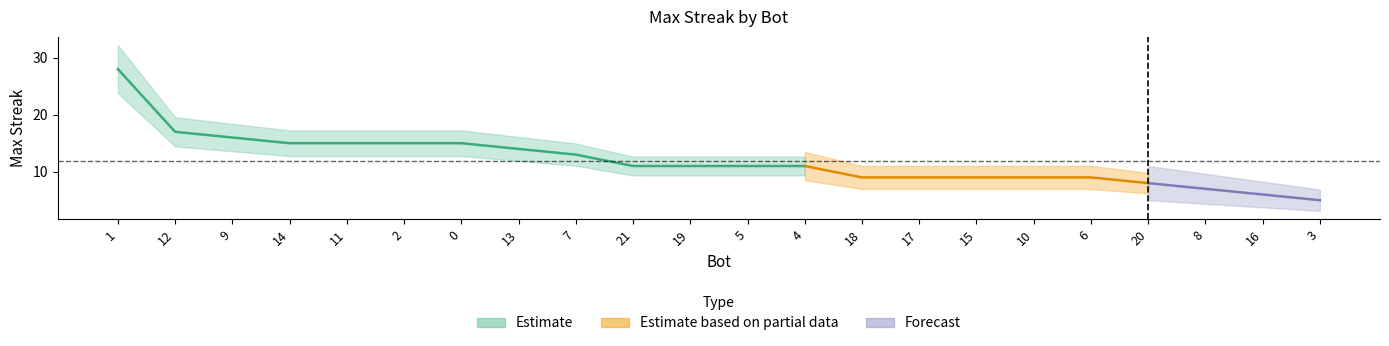

What is the label of the 6th point from the left?

2